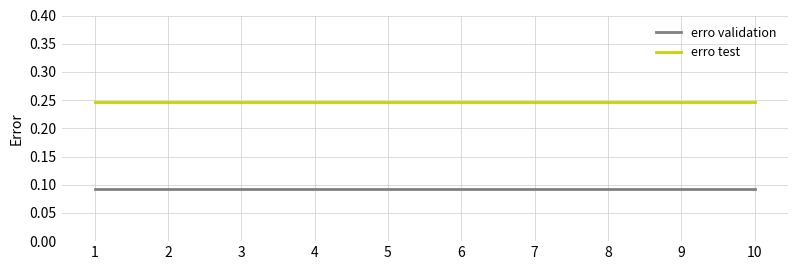

The erro validation series shows 0.0 at 7. True or false?

False